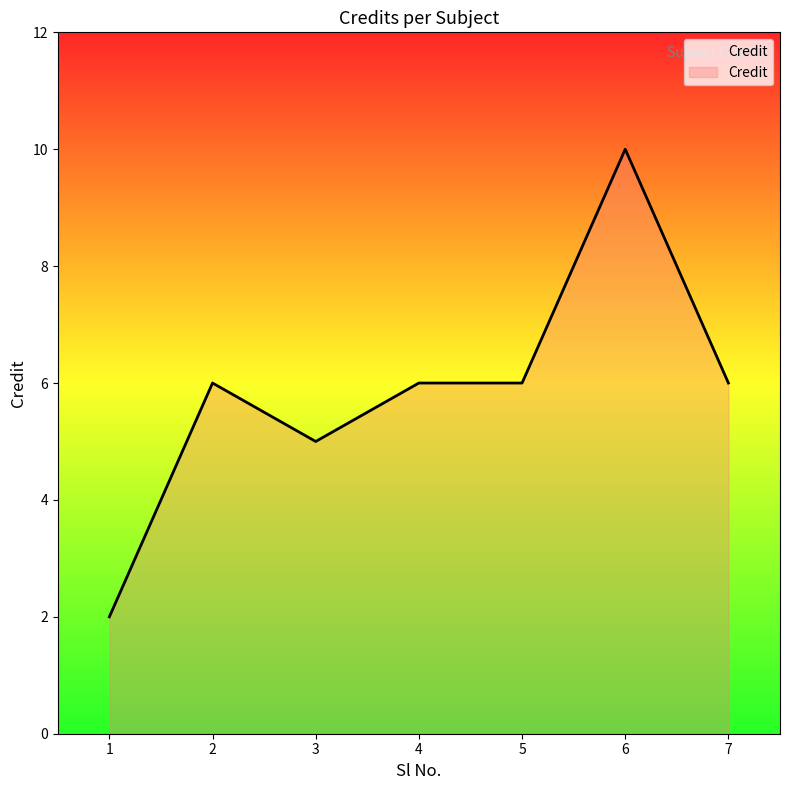

How many values are between 5 and 6?

5